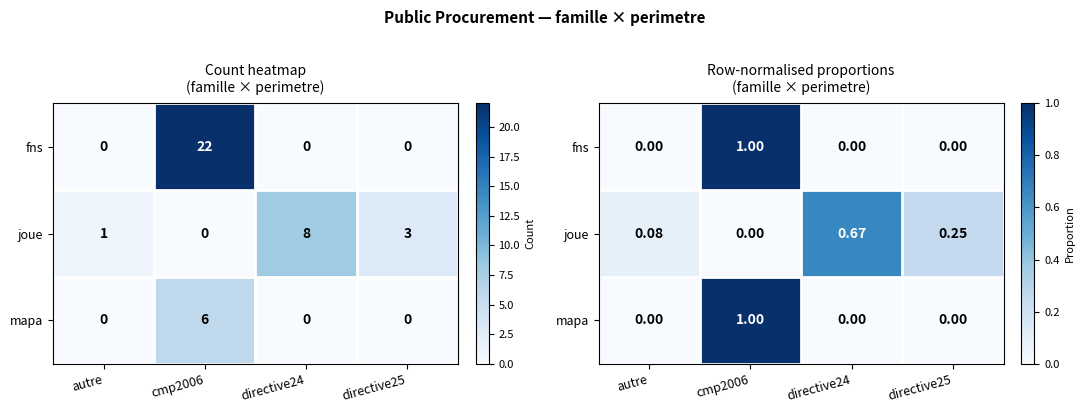

At how many categories does at least one series exceed 0?

4